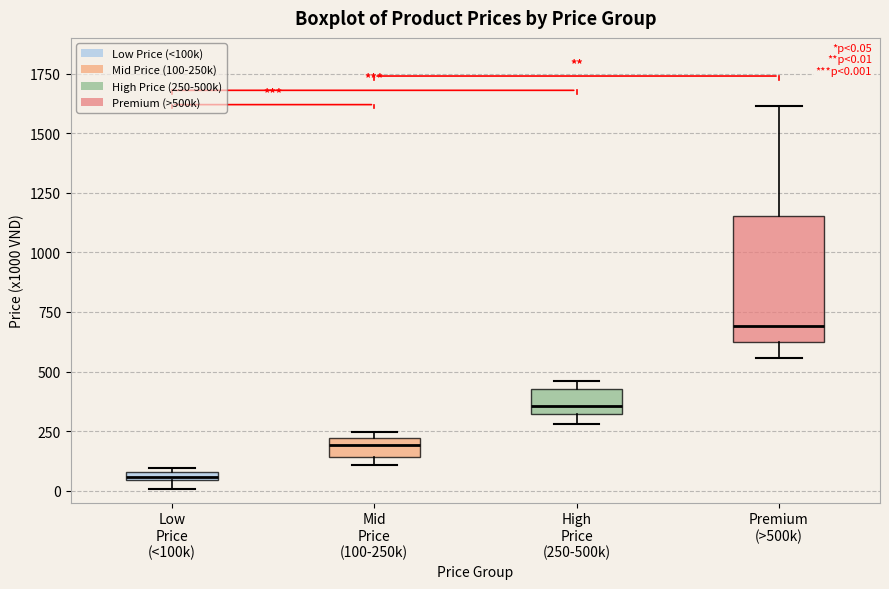

Comparing the boxes themselves (not the whiskers), which one is the tallest?

Premium (>500k)